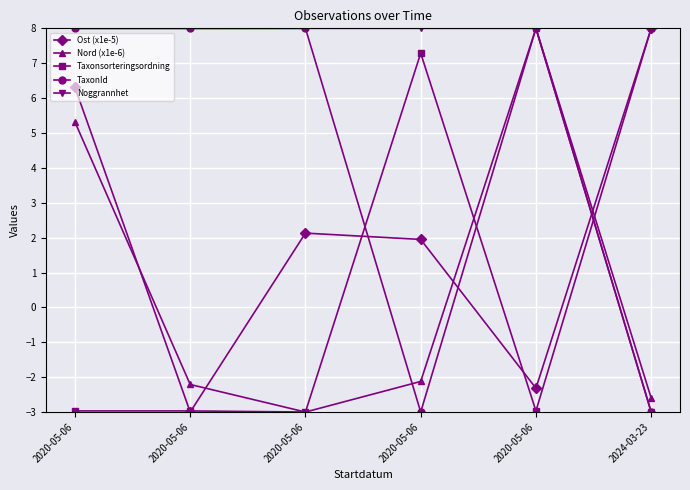

Does the chart have visible grid lines?

Yes